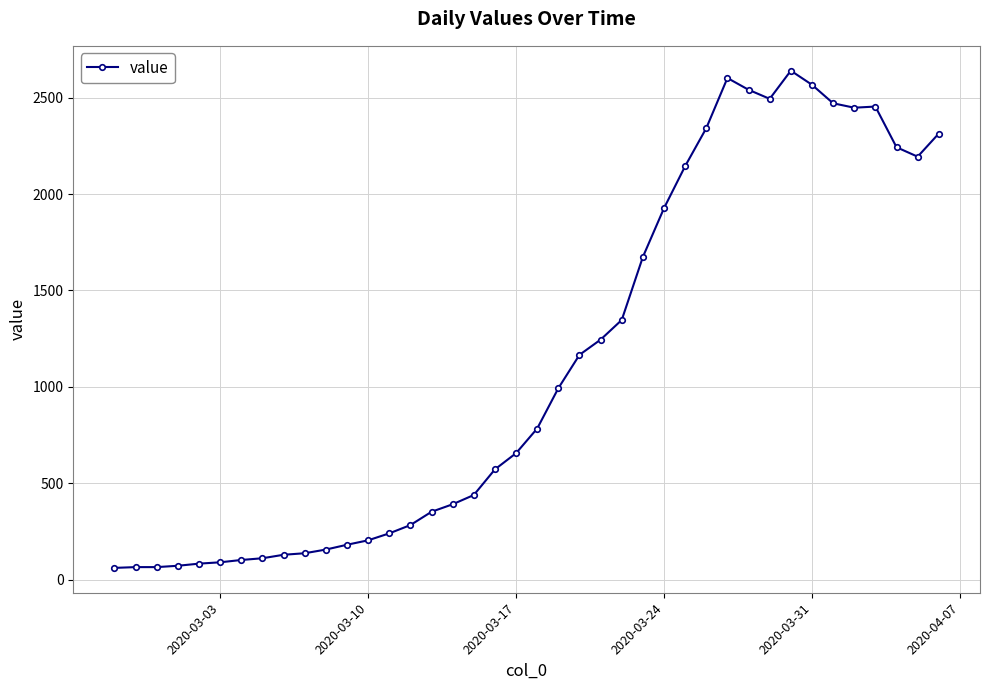

What is the minimum value shown in the chart?

61